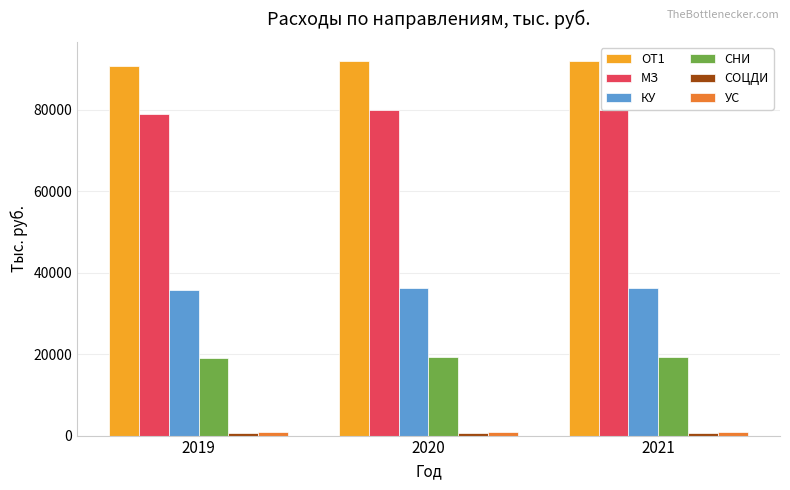

How many bars are there in total?

18